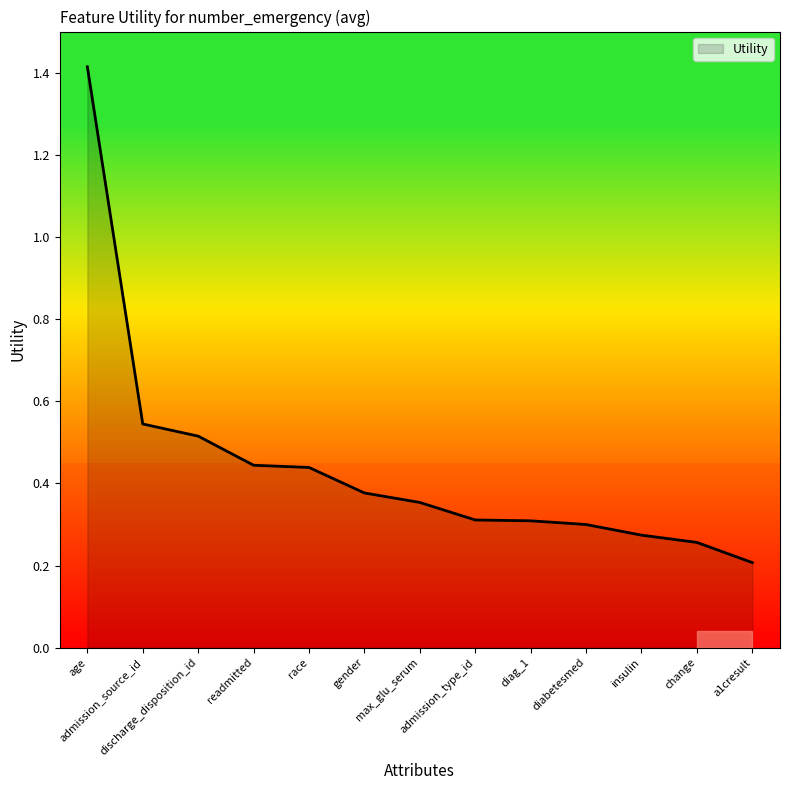

What is the greatest value displayed?

1.4